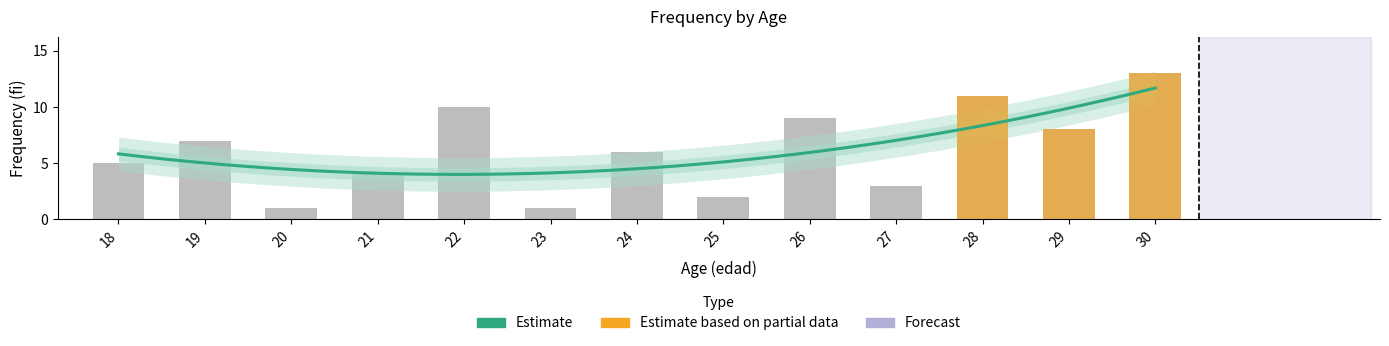

How many bars are there in total?

13